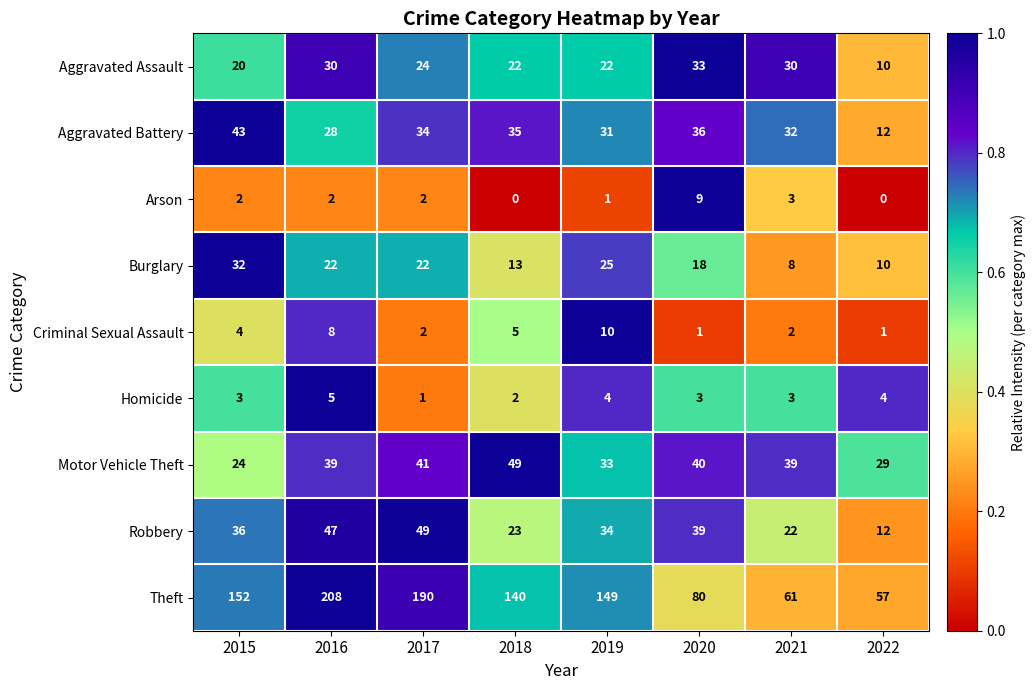

Between 2016 and 2022, which series saw the biggest shift?

Theft